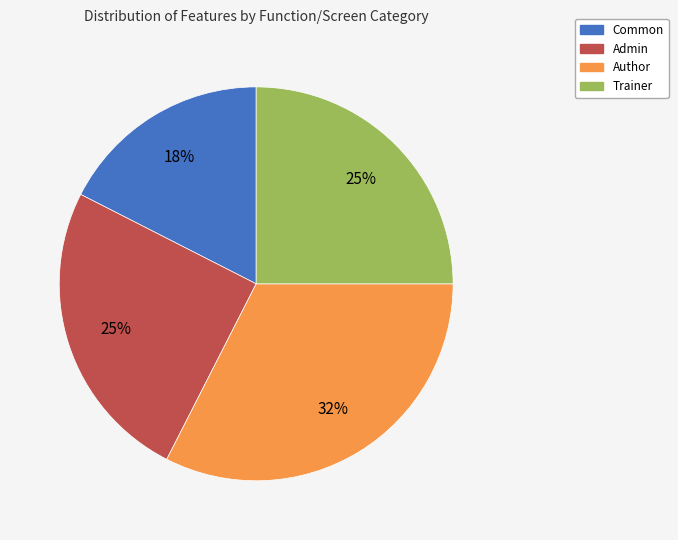

True or false: Admin accounts for 20% of the total.

False